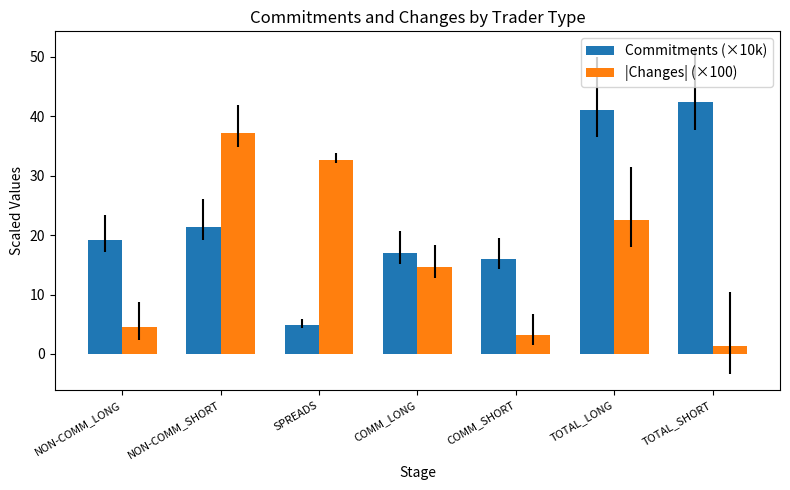

Between NON-COMM_LONG and TOTAL_SHORT, which series saw the biggest shift?

Commitments (×10k)